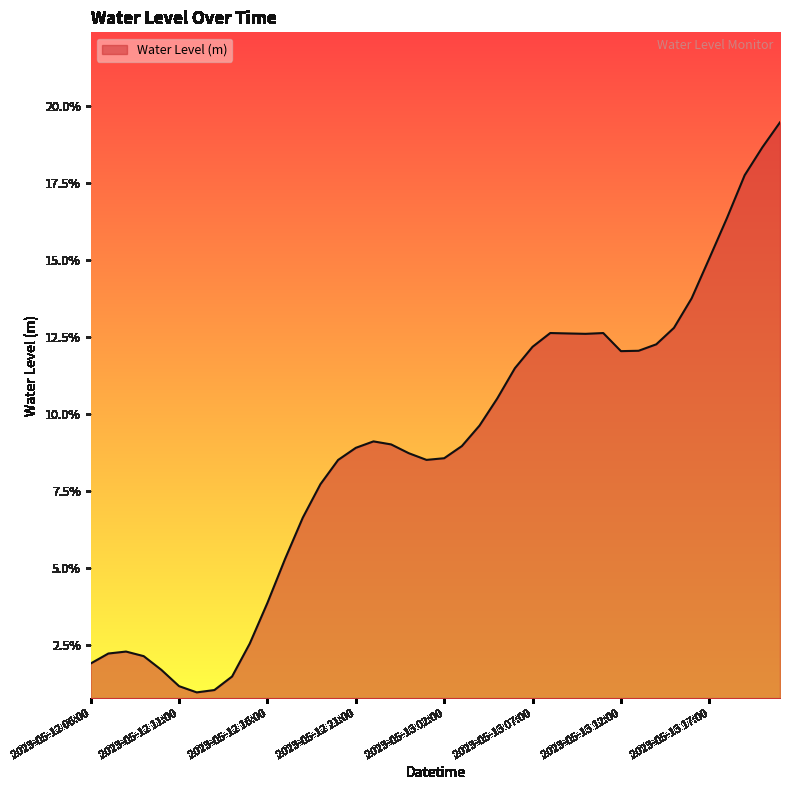

What is the value of the 39th point from the left?

0.2